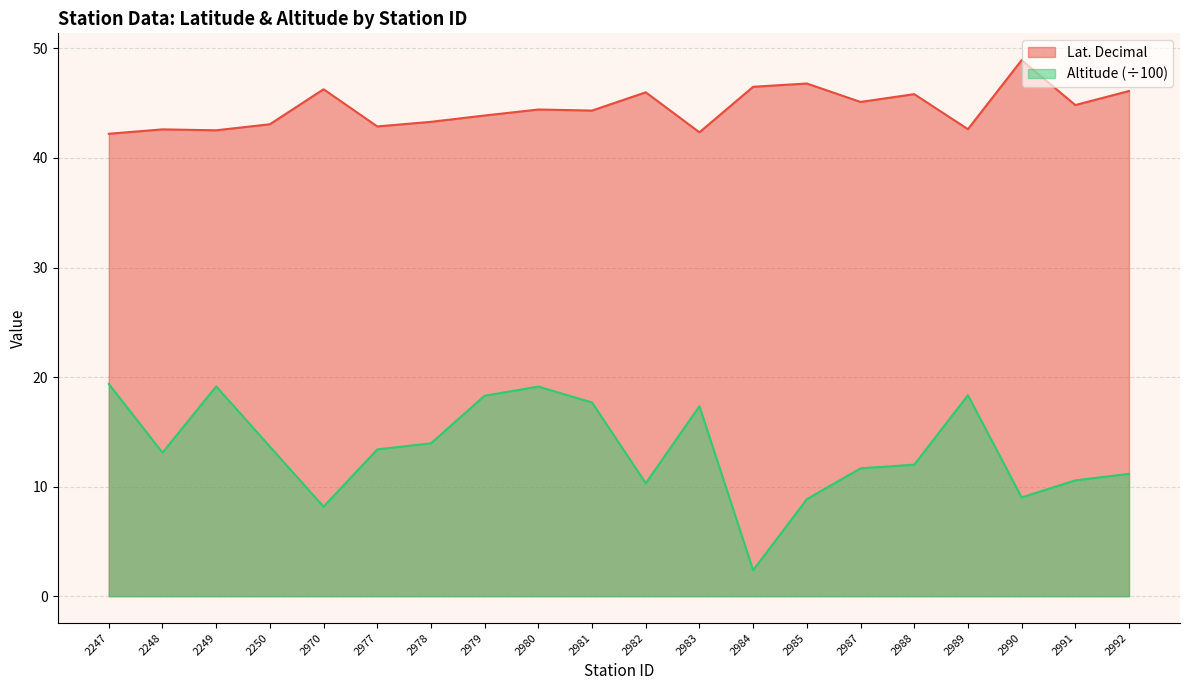

What is the value of the Lat. Decimal point at the 4th from the left?

43.1